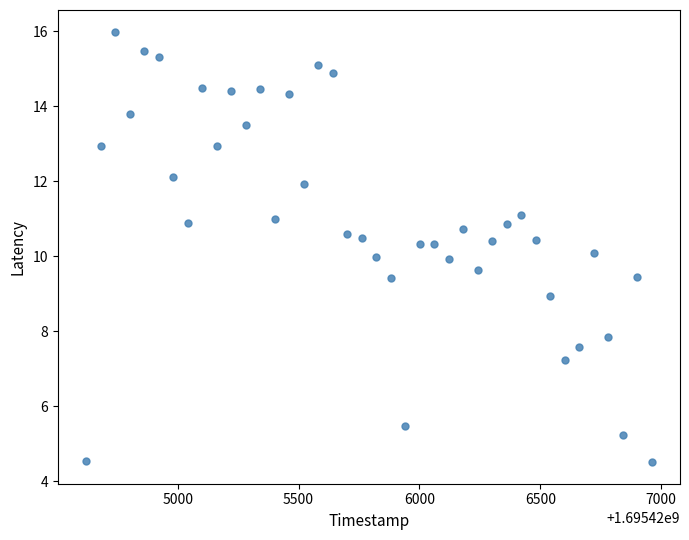

What is the range of X values (max minus min)?

2340.0